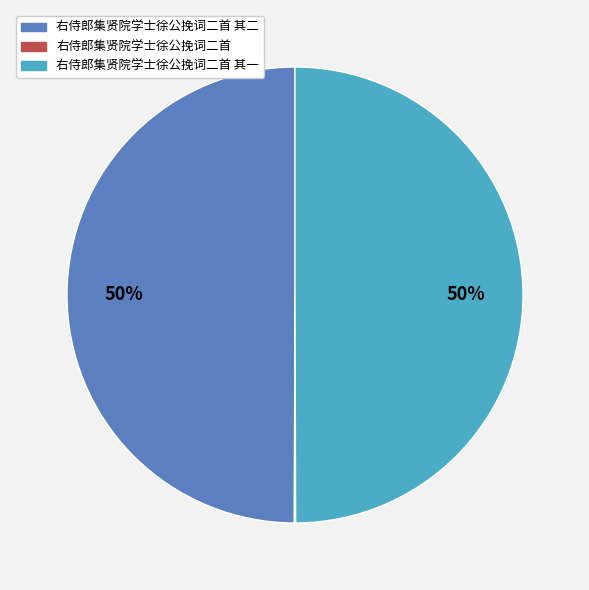

To the nearest percent, what is the difference between the largest and smallest slice percentages?

50%